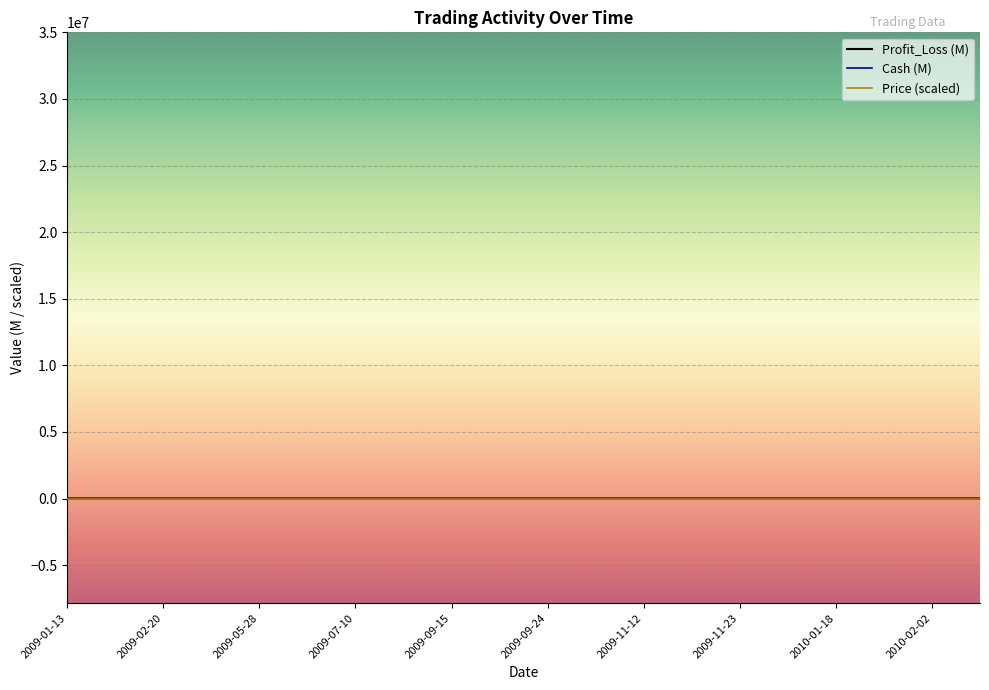

Which series changed the most between 2009-05-28 and 2009-10-05?

Cash